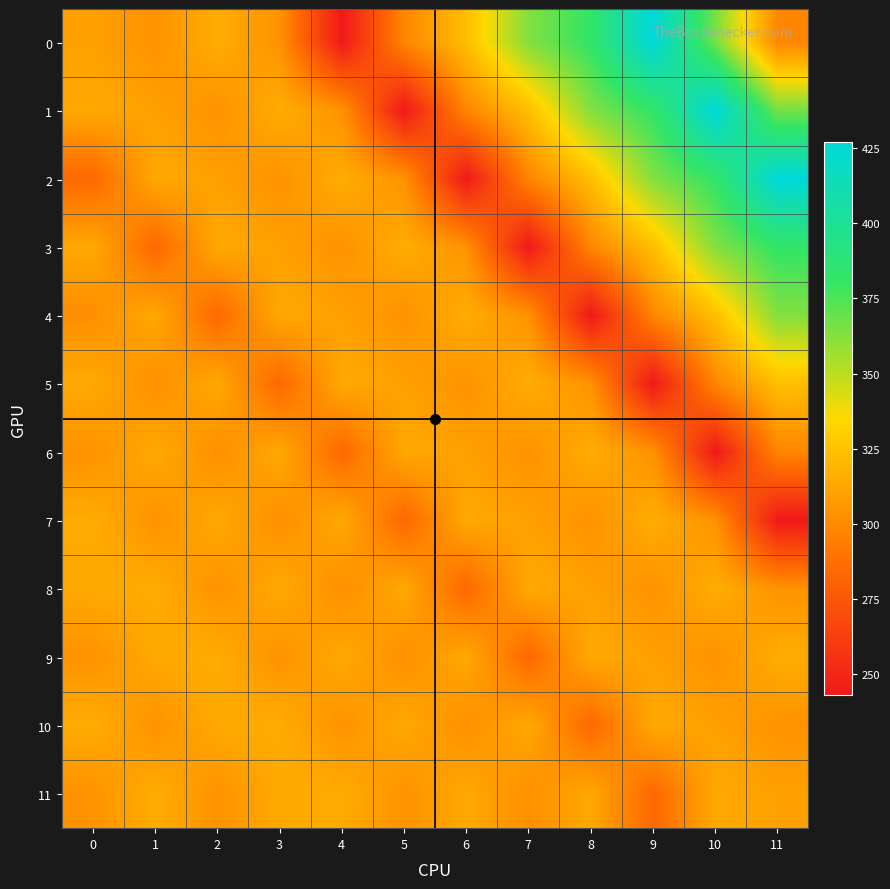

What is the total value across all series at 4?

3619.4